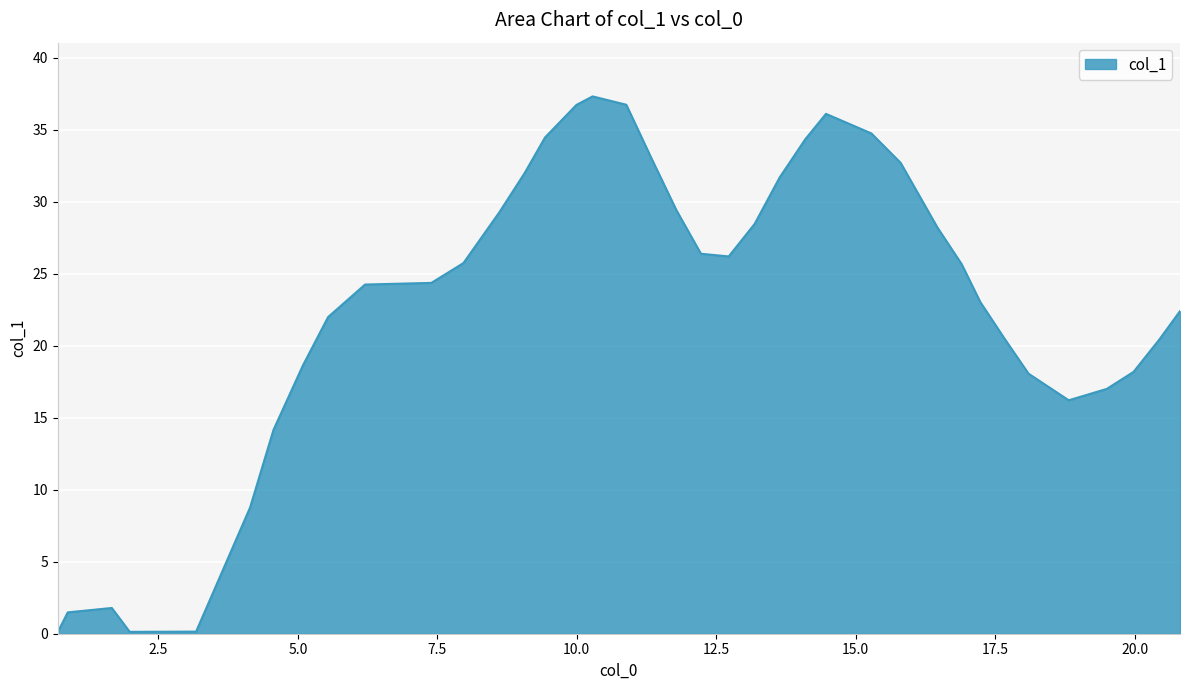

What is the maximum value shown in the chart?

37.3